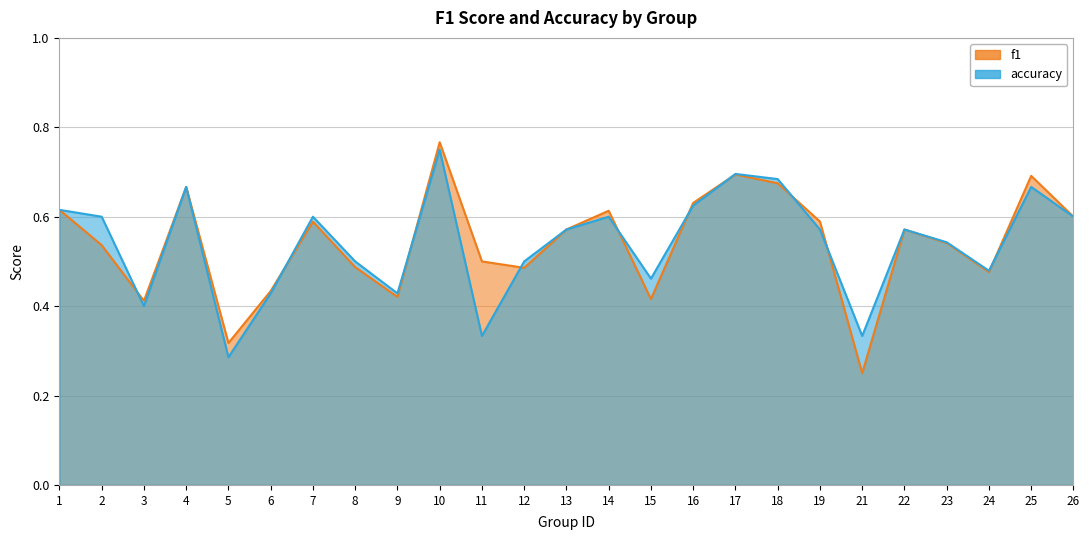

Which category has the highest value in the f1 series?

10